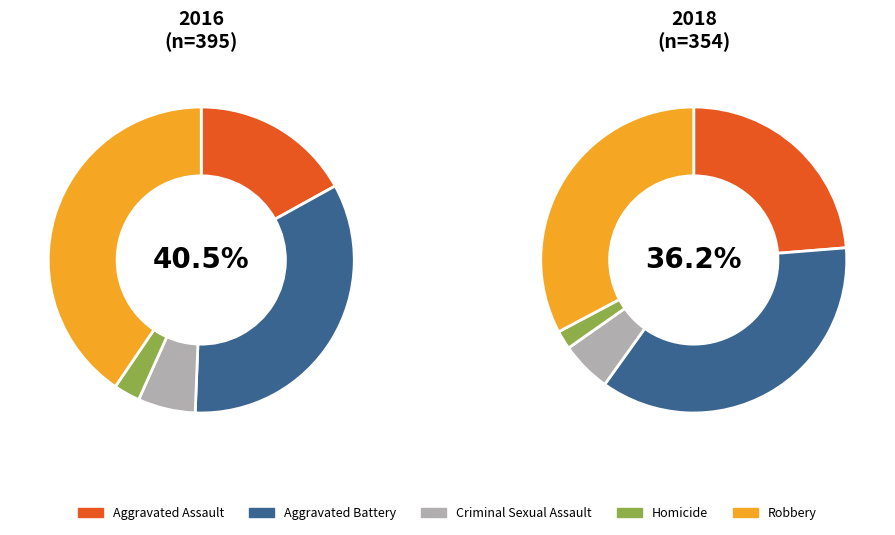

What percentage is the values_2018 slice, to the nearest percent?

36%